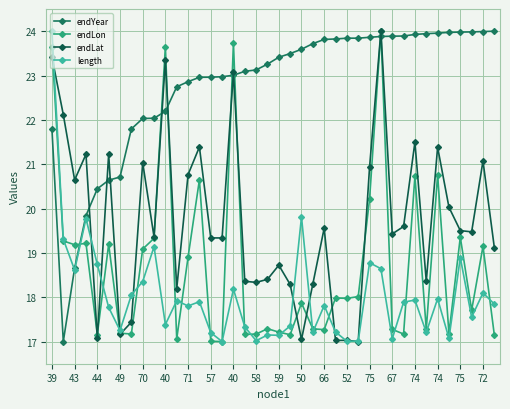

Does the chart have visible grid lines?

Yes